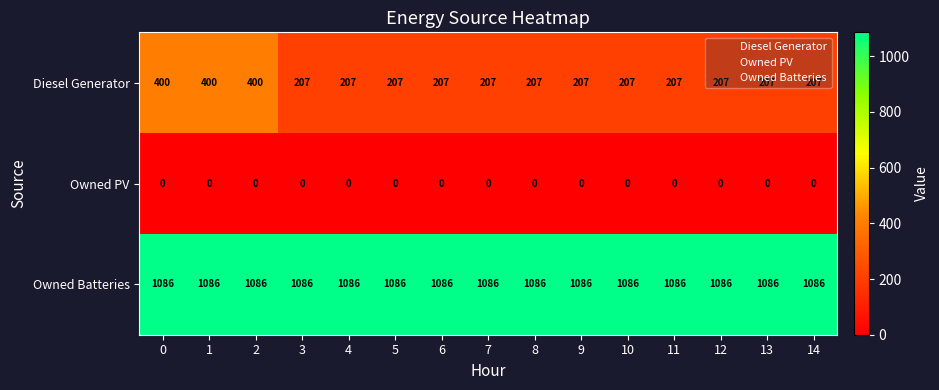

List the series in order of their overall mean, lowest first.

Owned PV, Diesel Generator, Owned Batteries